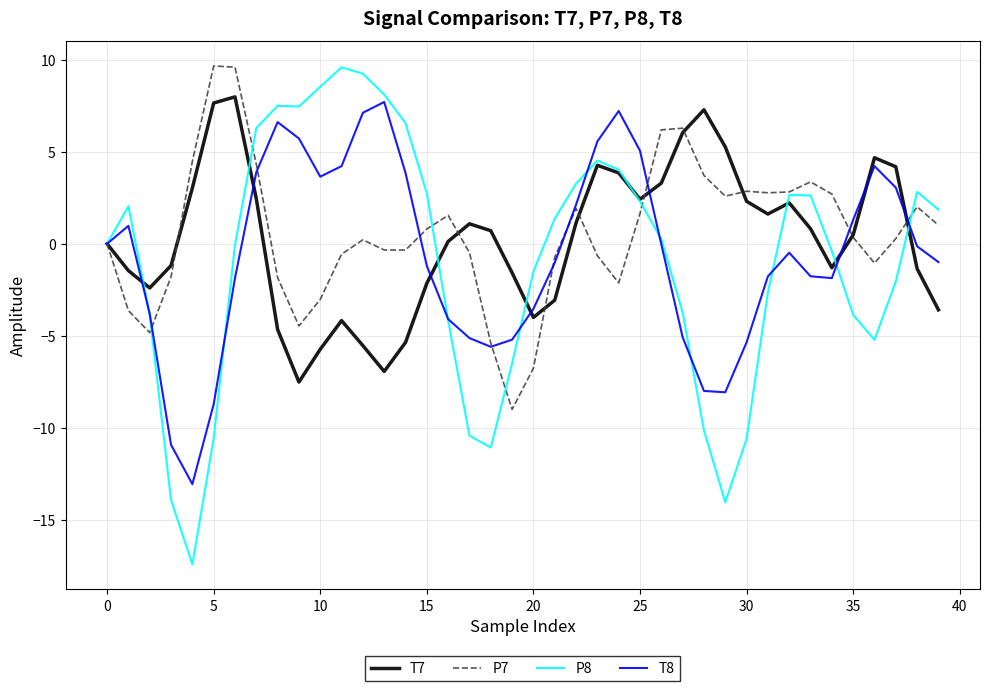

What is the maximum value shown in the chart?

9.7